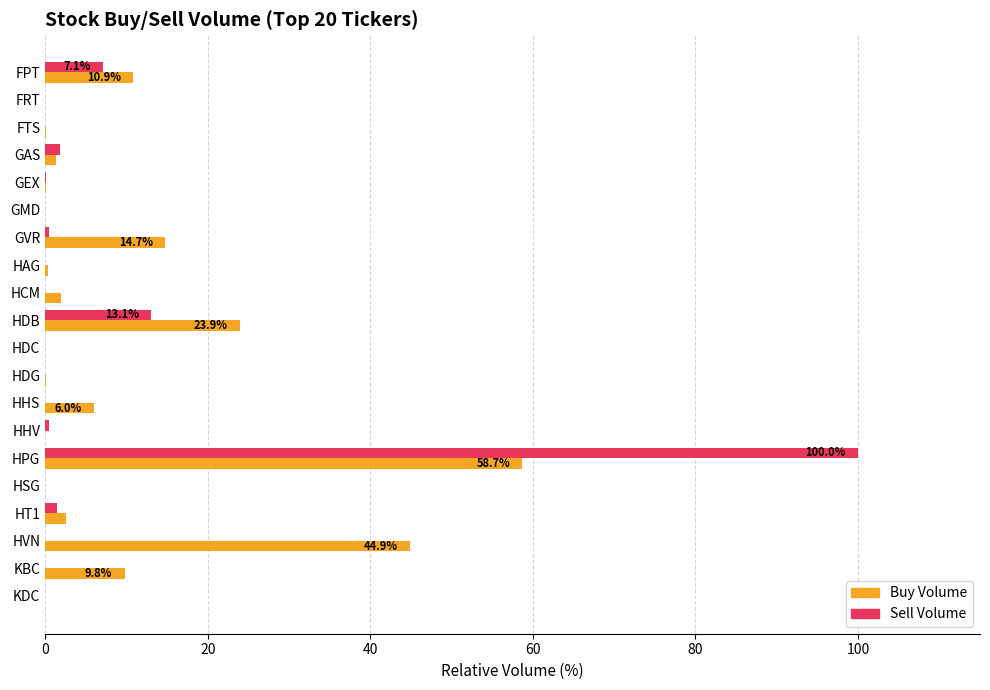

The value of Buy Volume at GVR is 25.2. True or false?

False